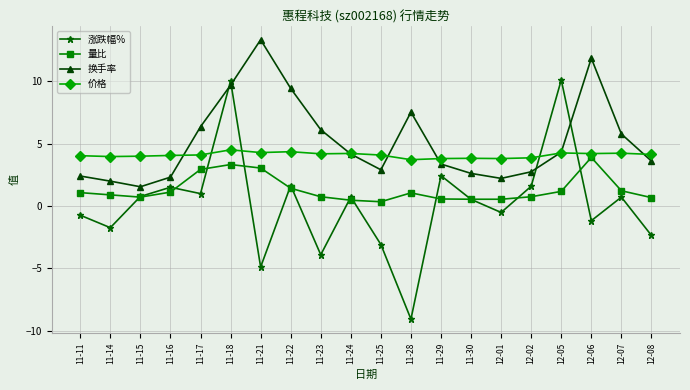

What is the sum of the 换手率 values at 11-29 and 11-30?

6.0